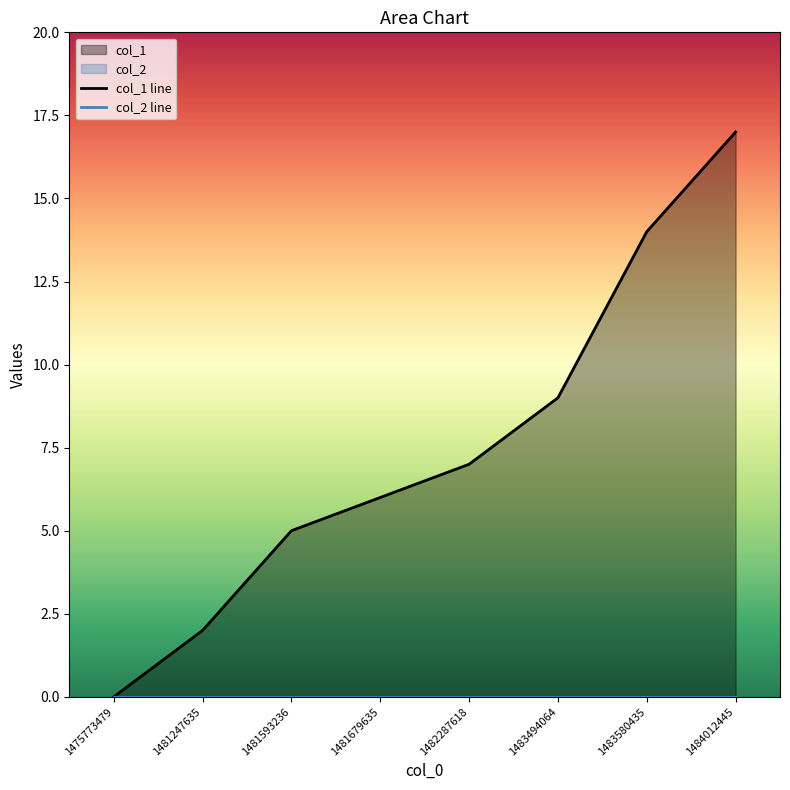

Which series has the largest total across all categories?

col_1 line